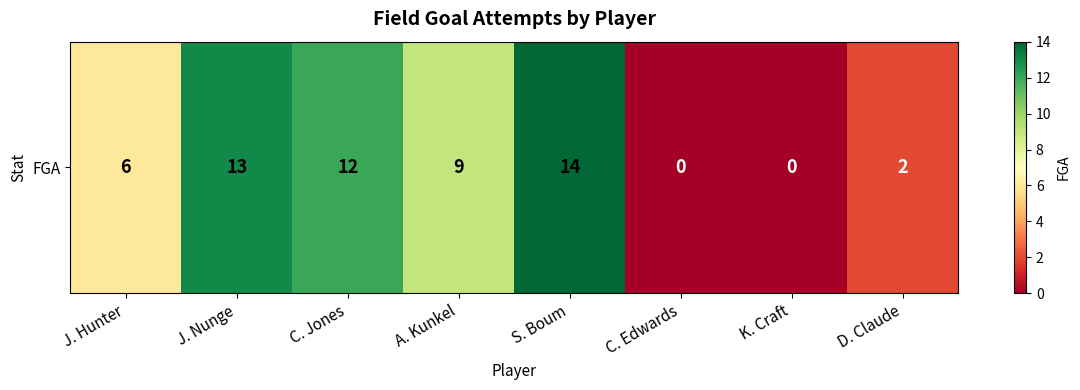

At which category does the chart reach its peak across all series?

S. Boum